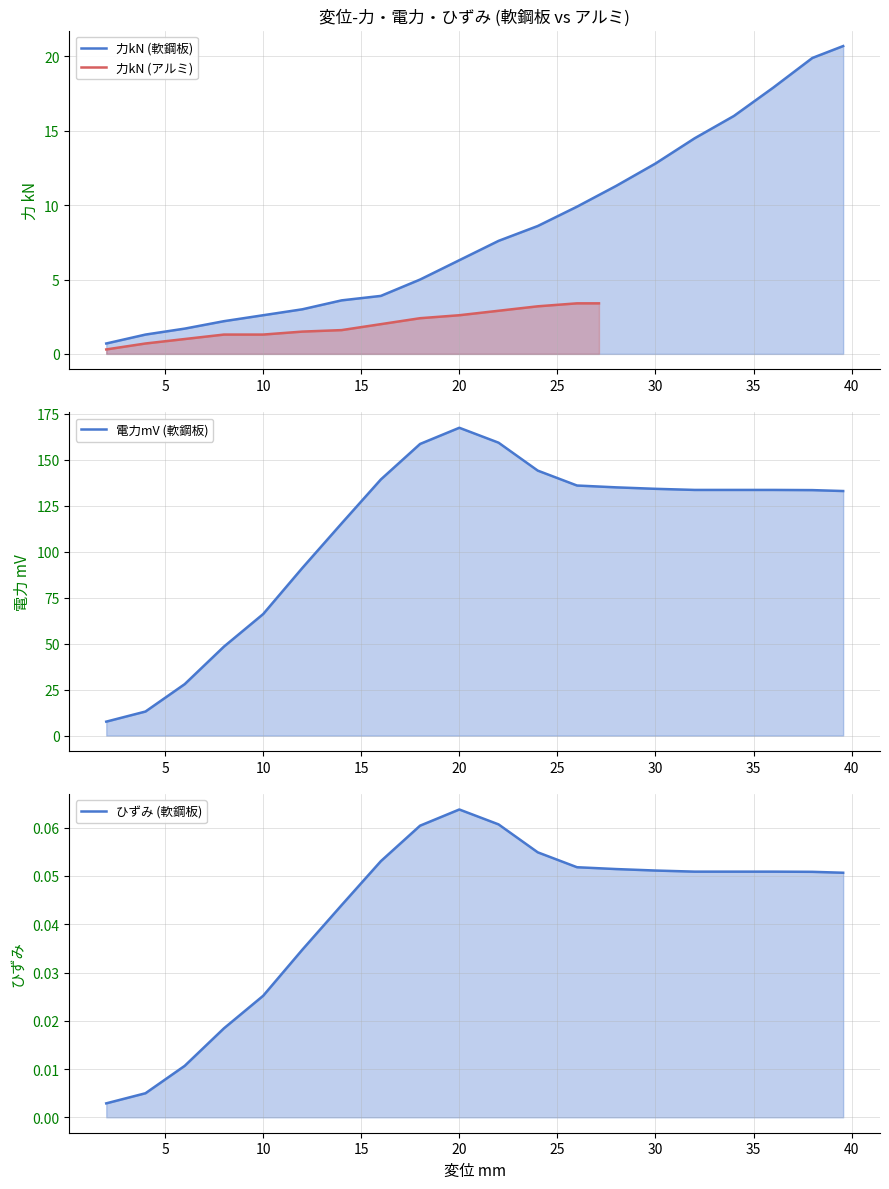

What is the value of the 電力mV (軟鋼板) point at the 19th from the left?

133.5